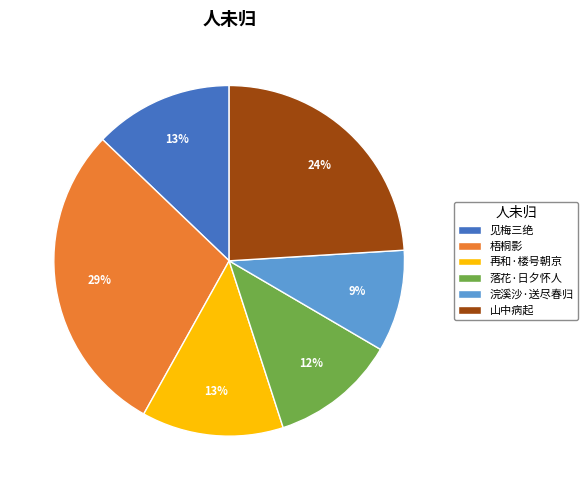

Which slice is the largest?

梧桐影